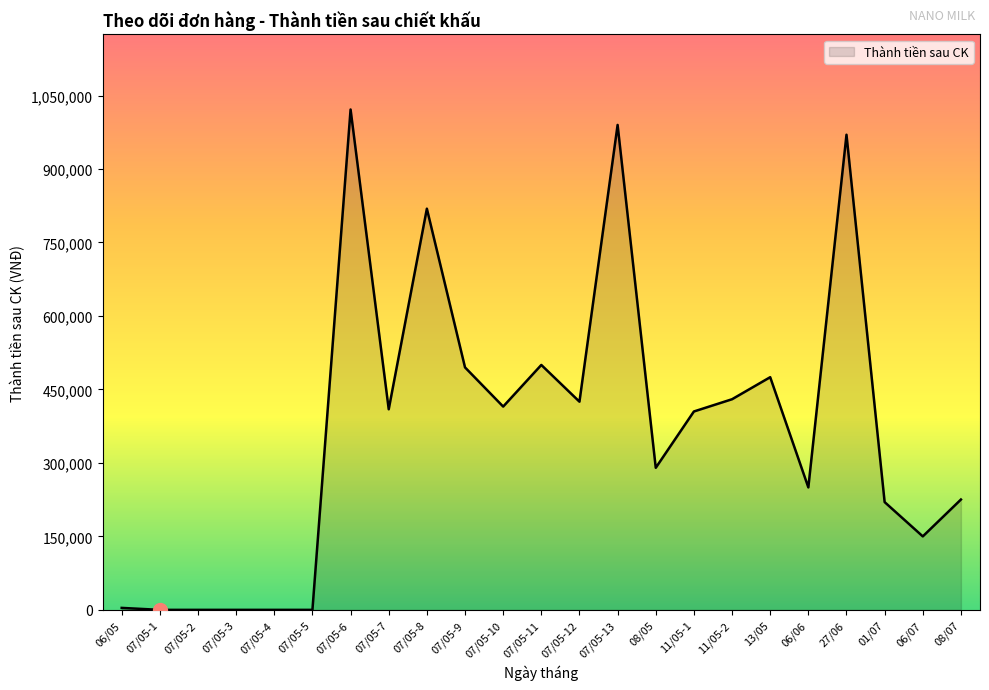

The chart shows a value of 290000 at 08/05. True or false?

True